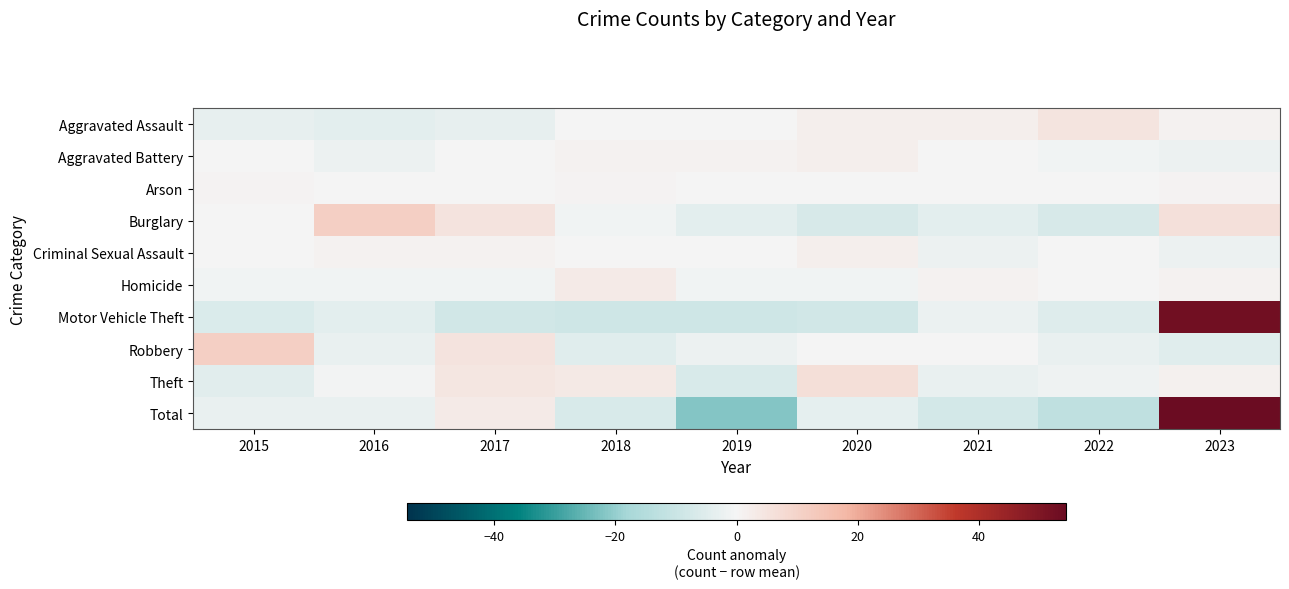

At how many categories does at least one series exceed 16?

1